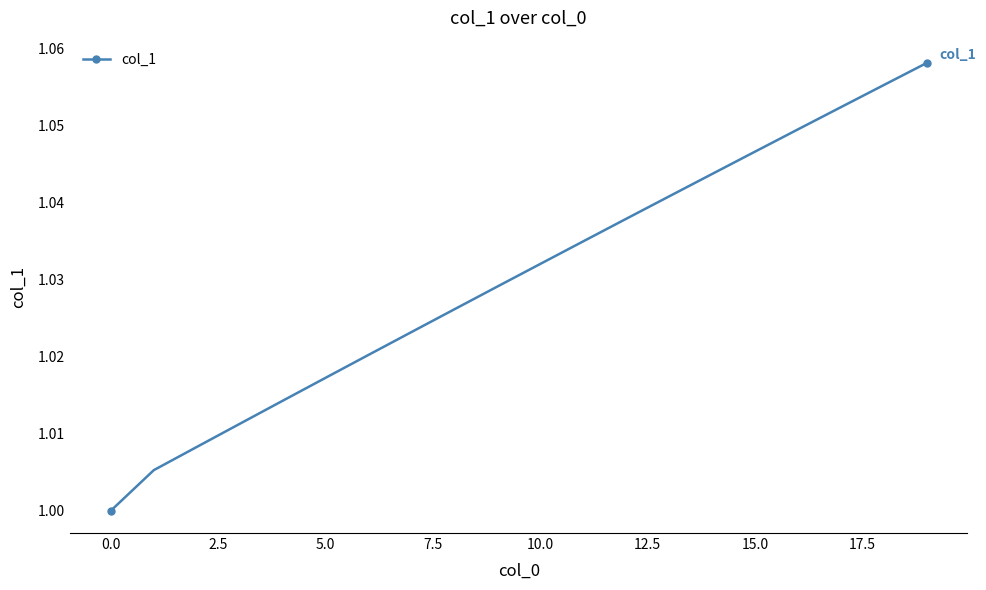

True or false: there are more than 1 points higher than both neighbors.

False